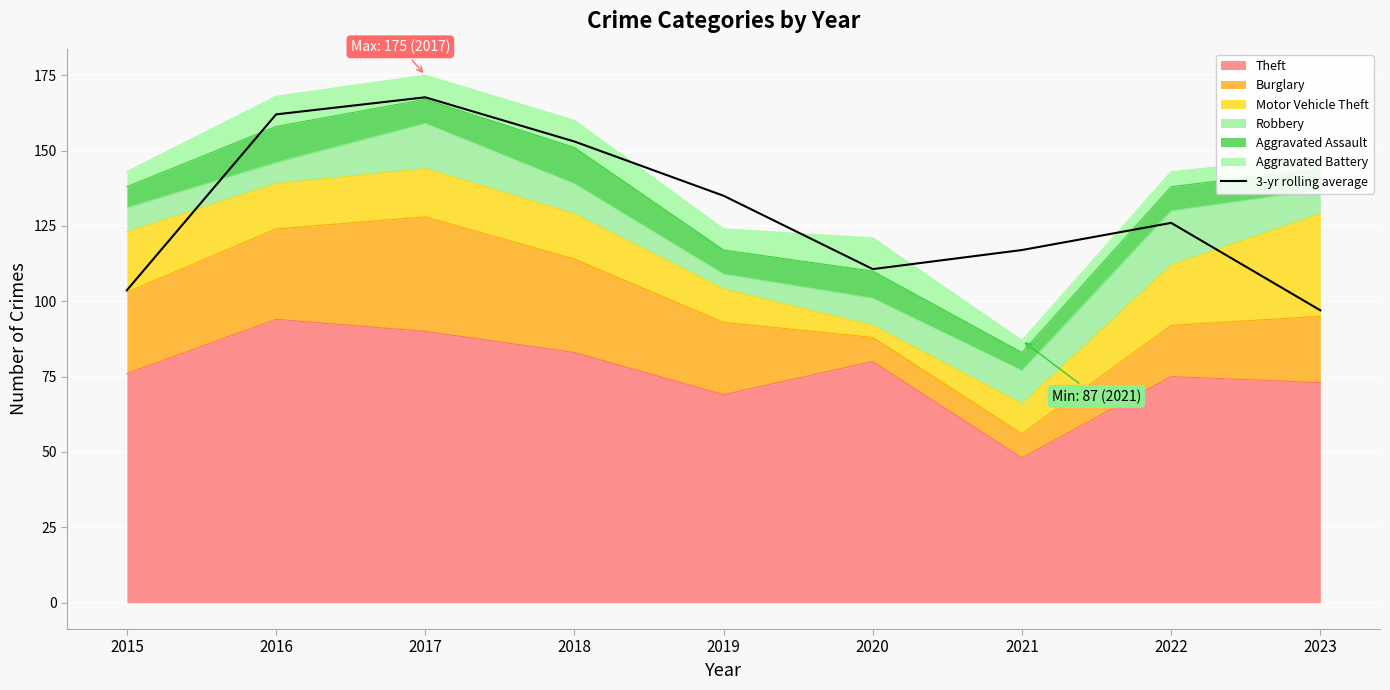

True or false: the data has more than 1 interior local peaks.

True